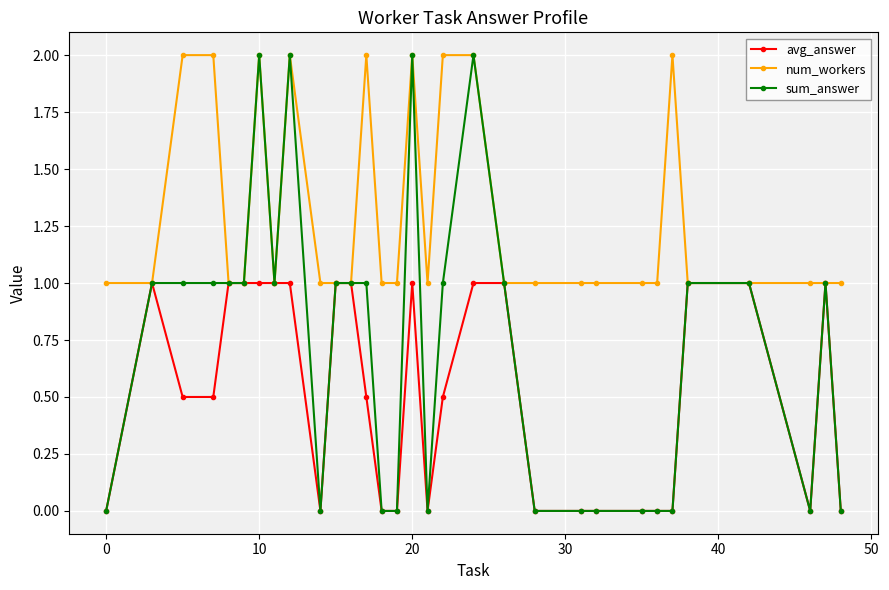

True or false: sum_answer has more than 1 interior local peaks.

True